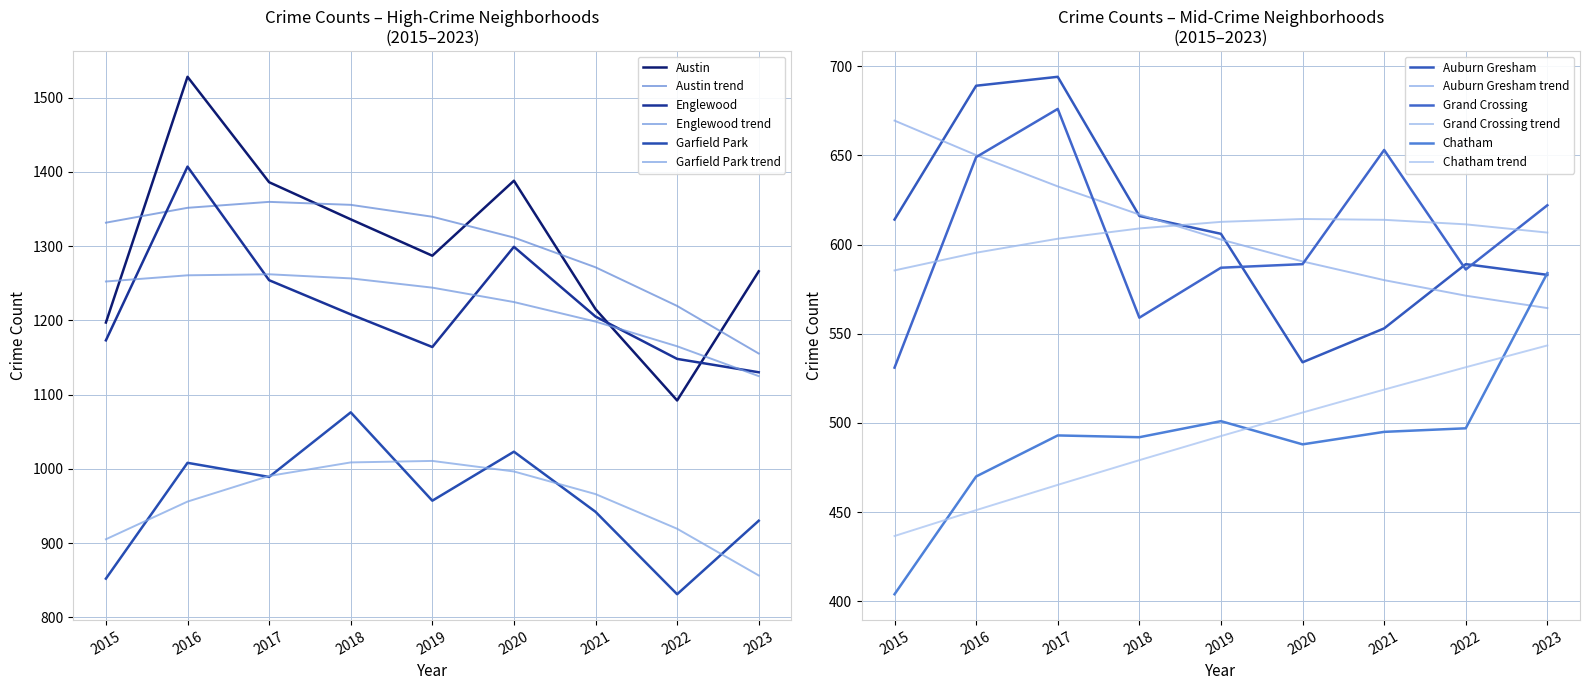

Read the Auburn Gresham value at 2015, to the nearest 50.

600